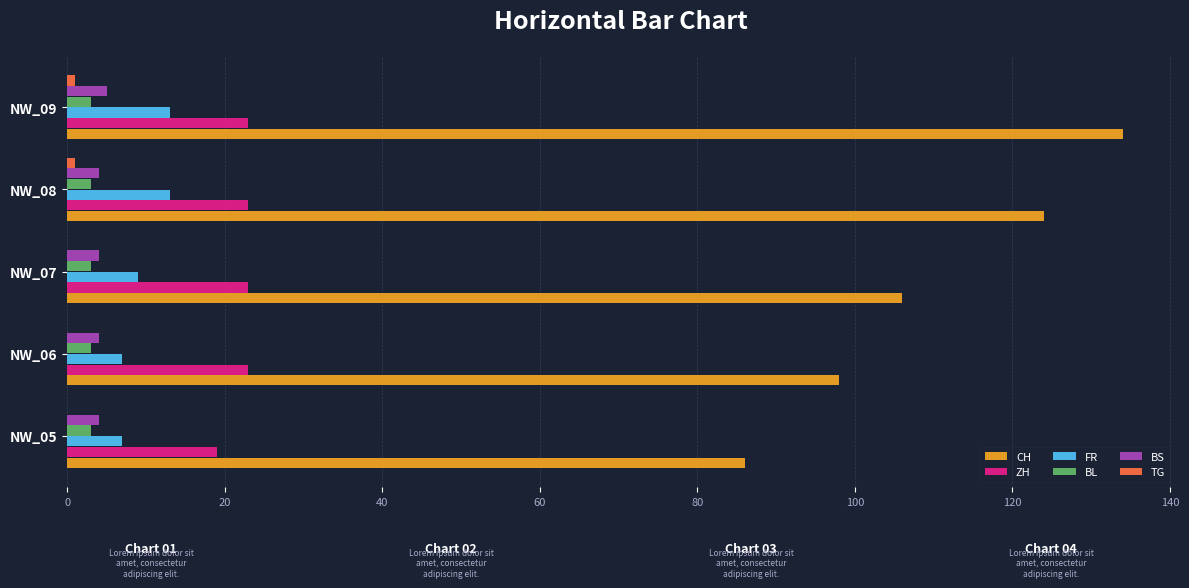

Which label corresponds to the largest value in the chart?

NW_09